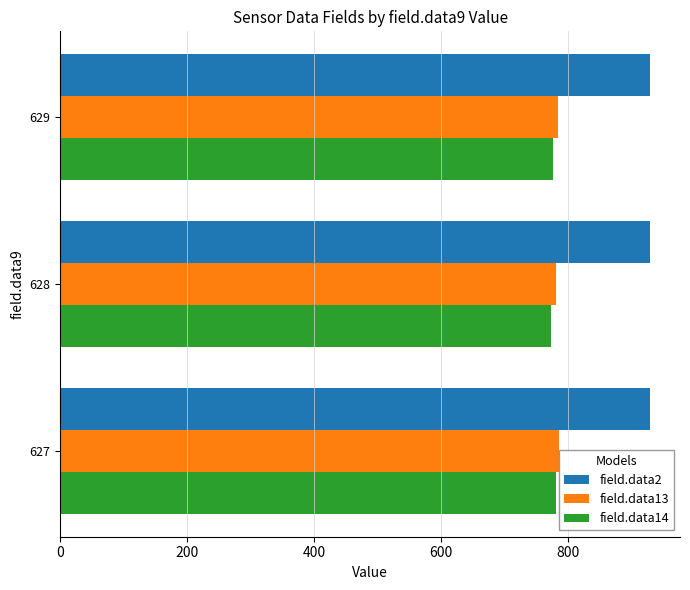

What are all the series names shown in the legend?

field.data2, field.data13, field.data14